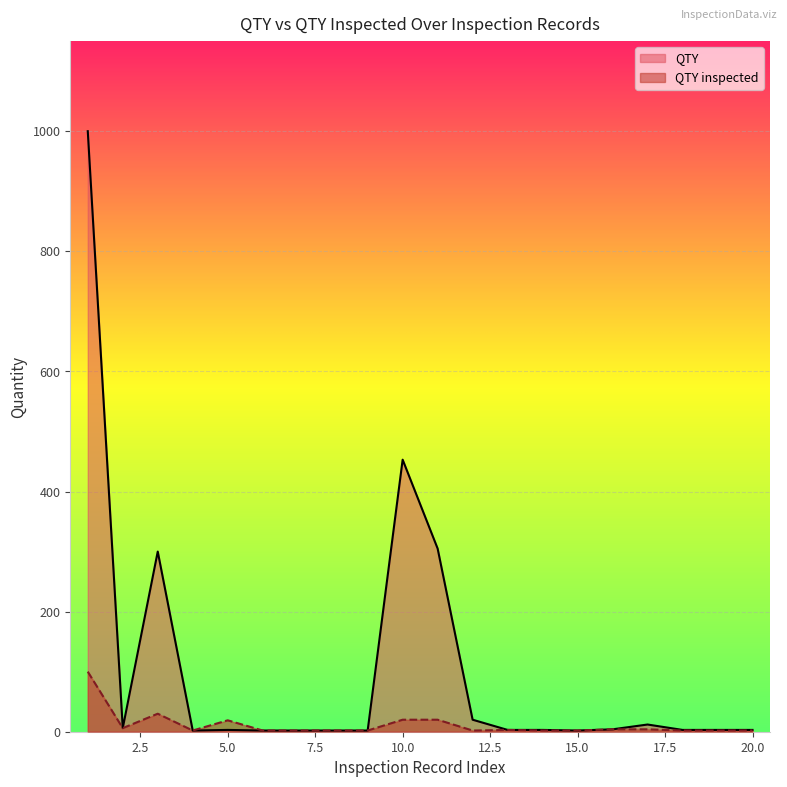

What is the average value of the QTY series?

106